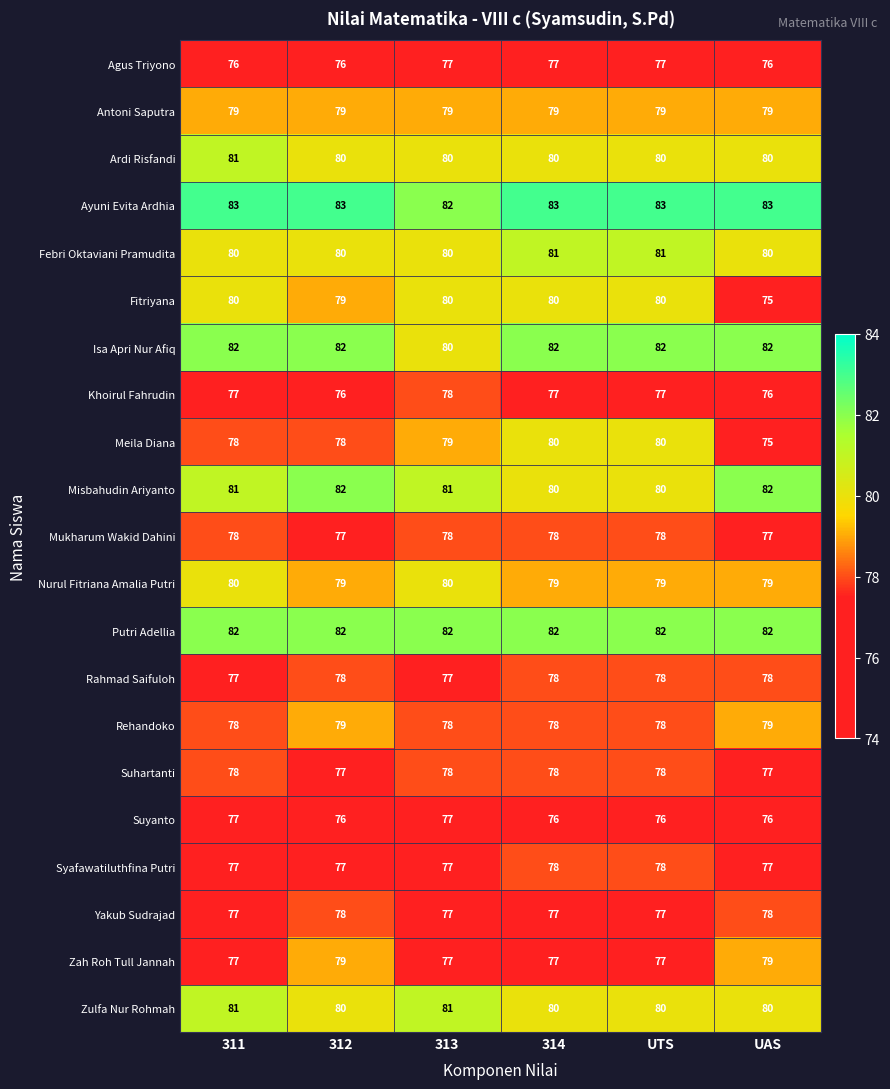

Where is Ayuni Evita Ardhia nearest to the value 82?

313